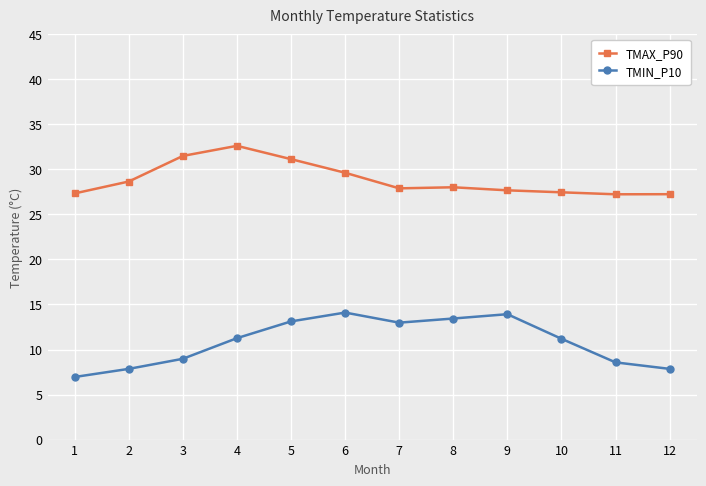

Count the number of categories in the chart.

12